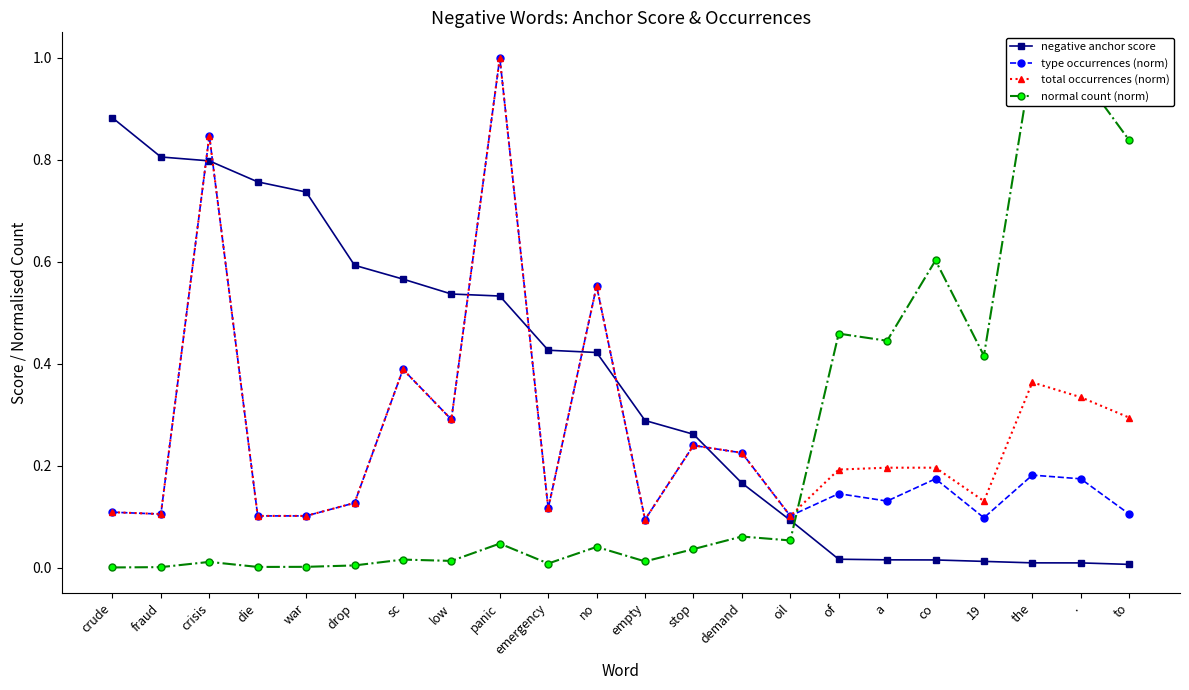

At which category is the sum across all series the highest?

panic